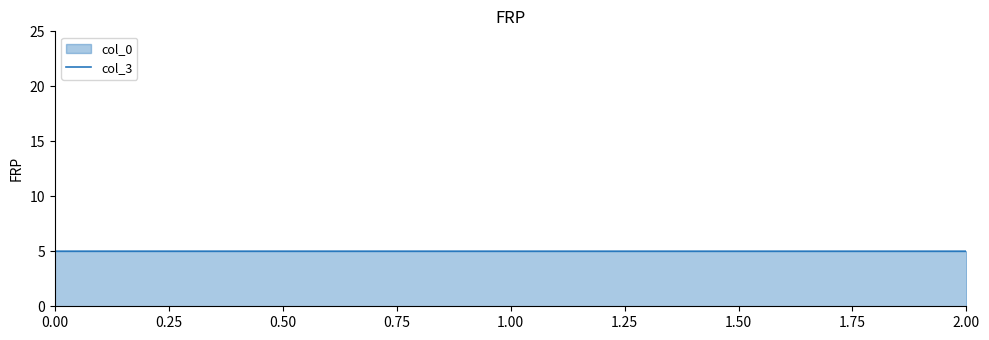

True or false: the data shows 2.2 at 0.00.

False